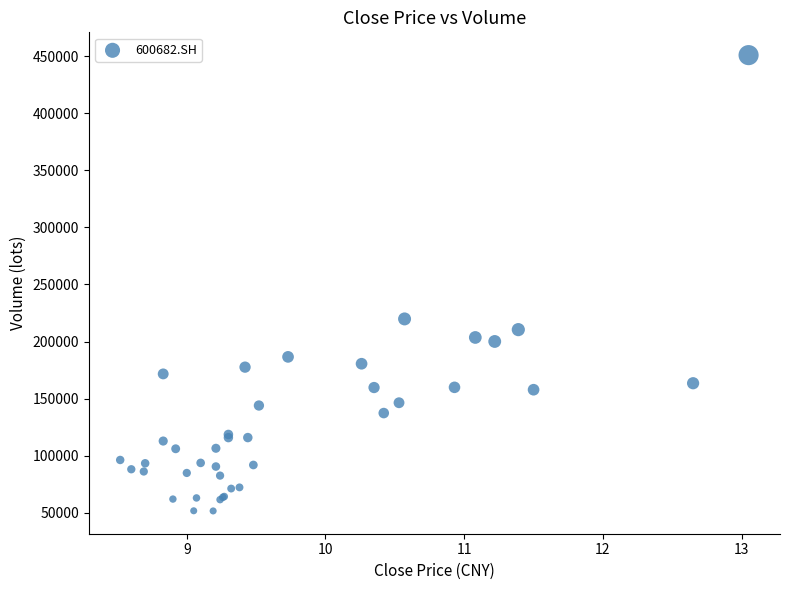

What Y value in the scatter plot is closest to 251272?

219821.0